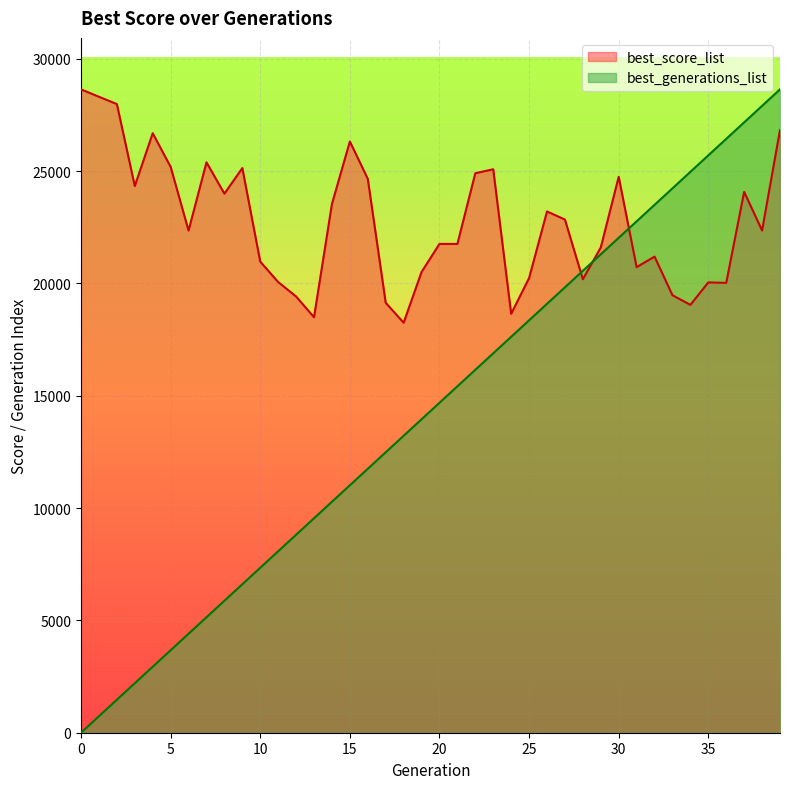

Does the chart display data point markers on the line(s)?

No